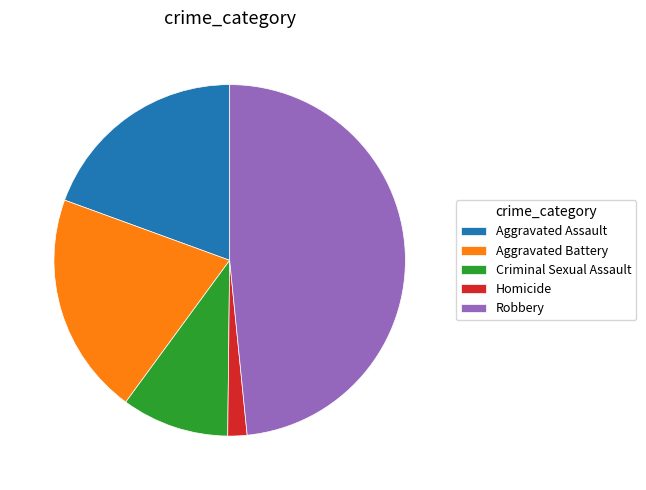

Rank the categories by value from highest to lowest.

Robbery, Aggravated Battery, Aggravated Assault, Criminal Sexual Assault, Homicide